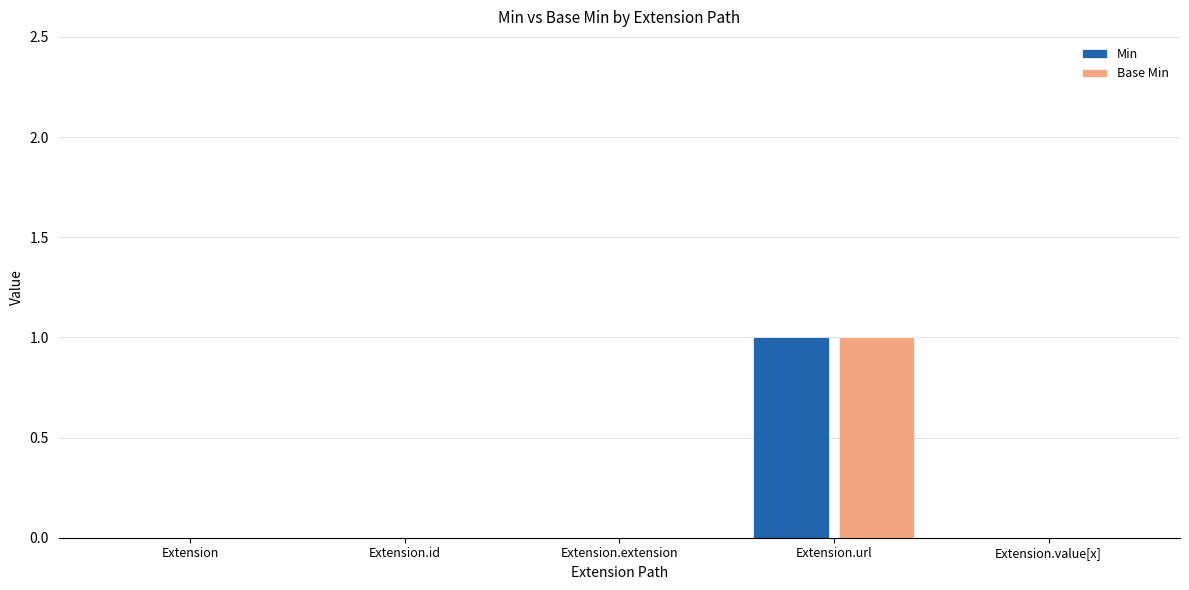

How many categories are shown in the chart?

5